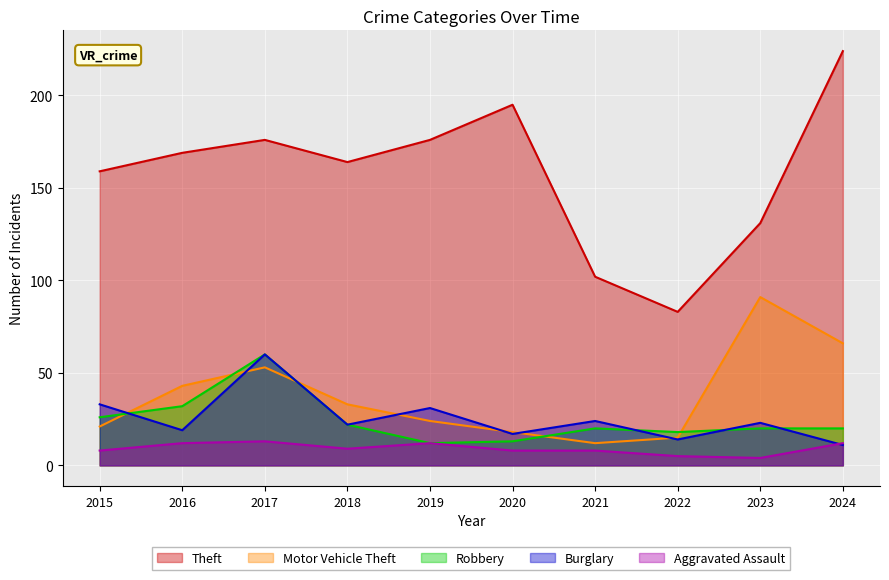

What is the minimum value shown in the chart?

4